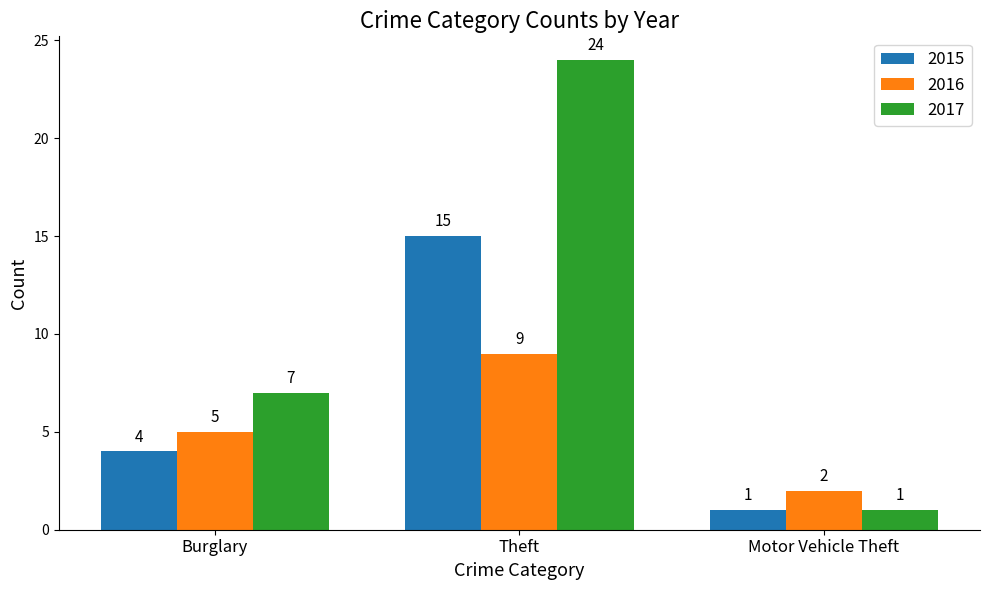

List the series in order of their peak value, highest first.

2017, 2015, 2016